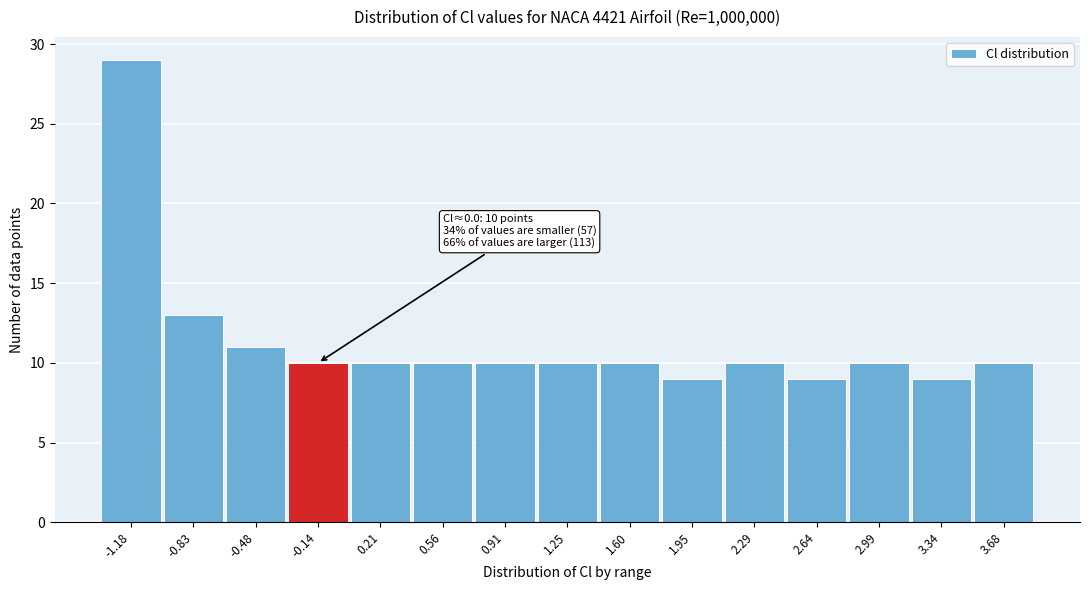

Reading left to right, list all the values displayed in this chart.

-1.18=29	-0.83=13	-0.48=11	-0.14=10	0.21=10	0.56=10	0.91=10	1.25=10	1.60=10	1.95=9	2.29=10	2.64=9	2.99=10	3.34=9	3.68=10